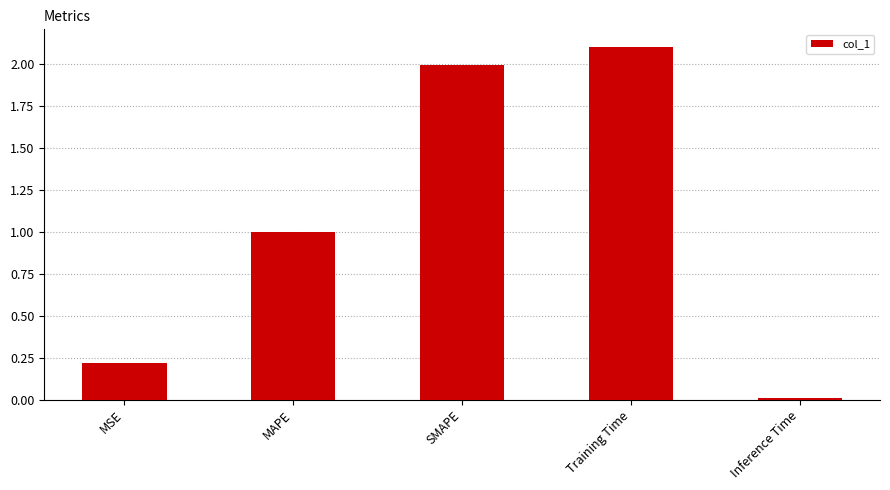

Are the bars horizontal?

No